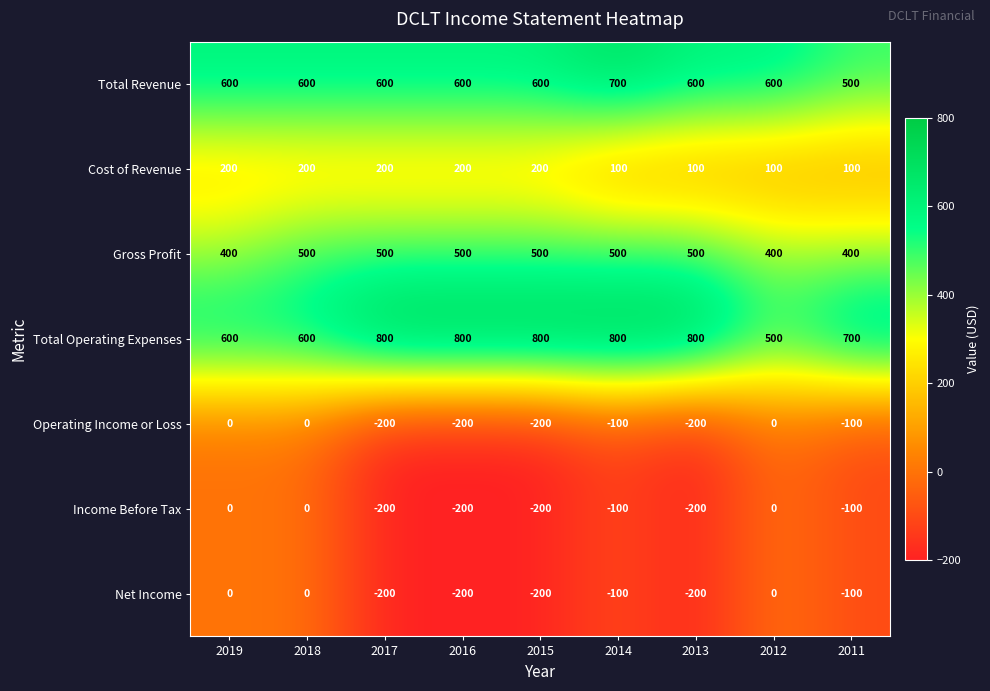

Read the Net Income value at 2015, to the nearest 5.

-200